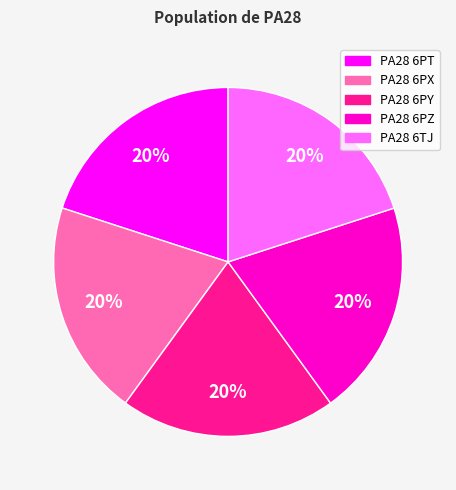

True or false: PA28 6PZ accounts for 20% of the total.

True